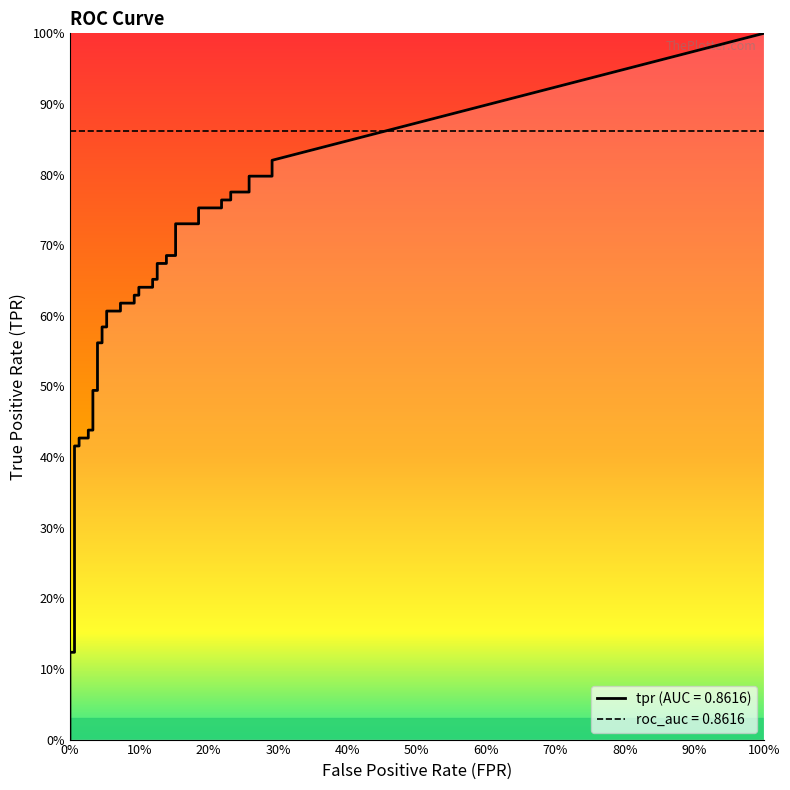

Which series has the widest spread of values?

tpr